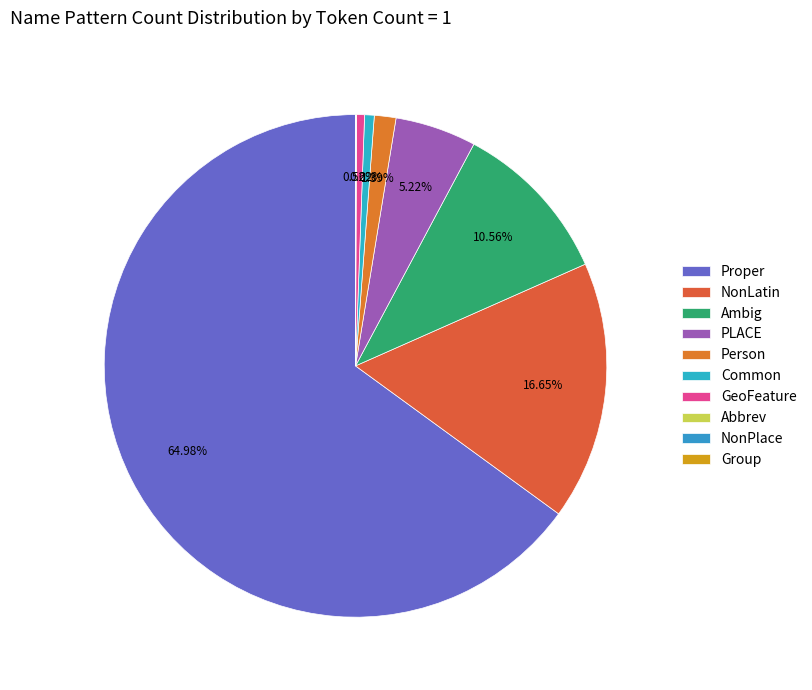

Do Abbrev and Ambig together represent more than half of the pie?

No